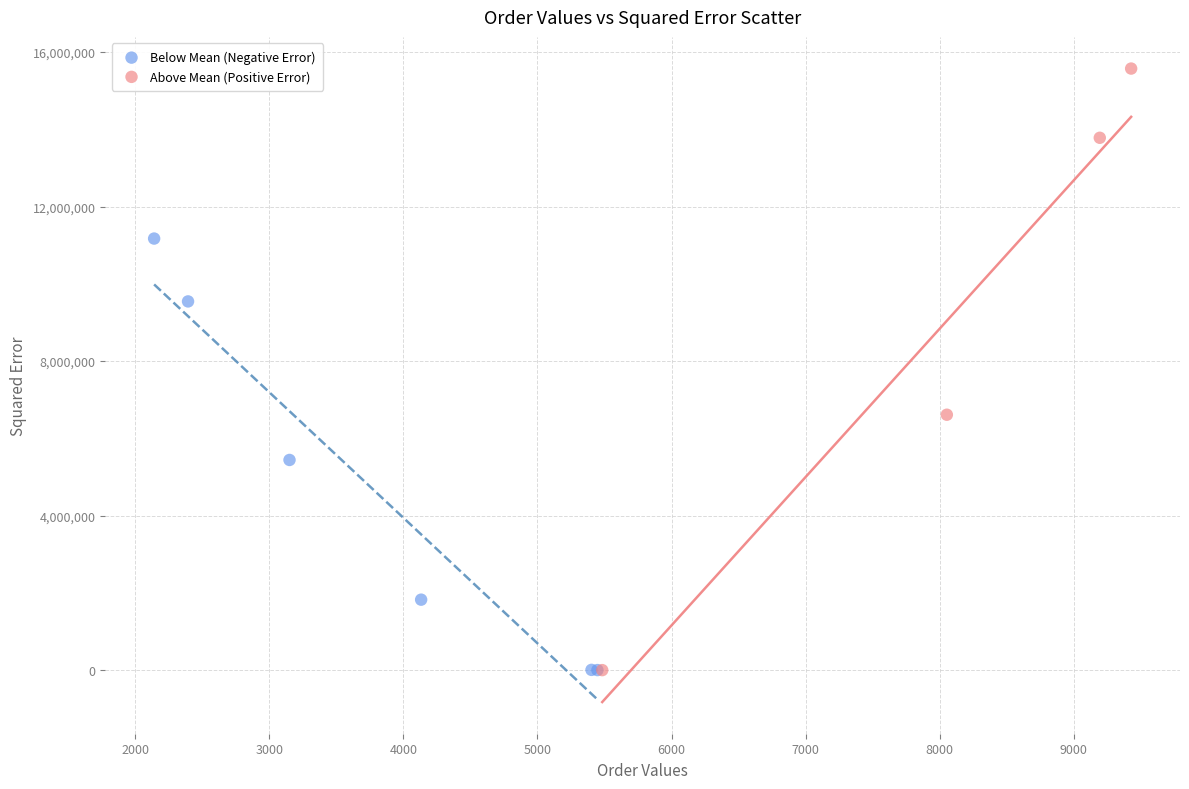

Which series contains the highest Y value?

Above Mean (Positive Error)